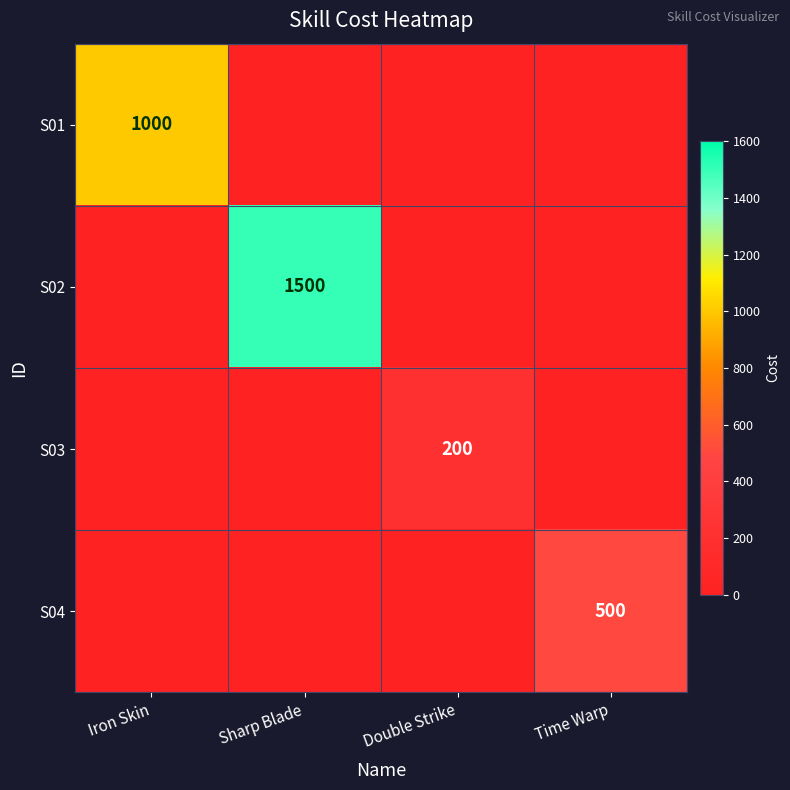

Is the value of S02 at Sharp Blade greater than the value of S04 at Time Warp?

Yes